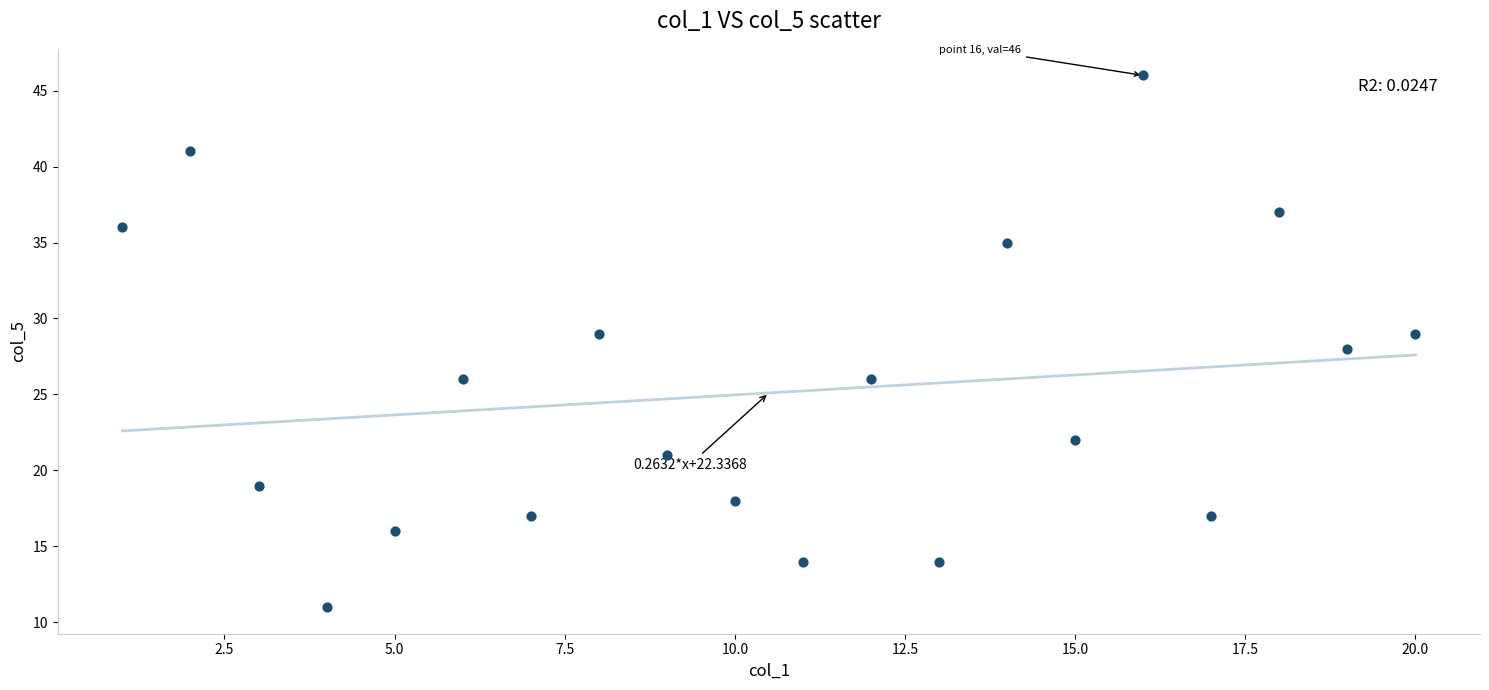

What is the range of X values (max minus min)?

19